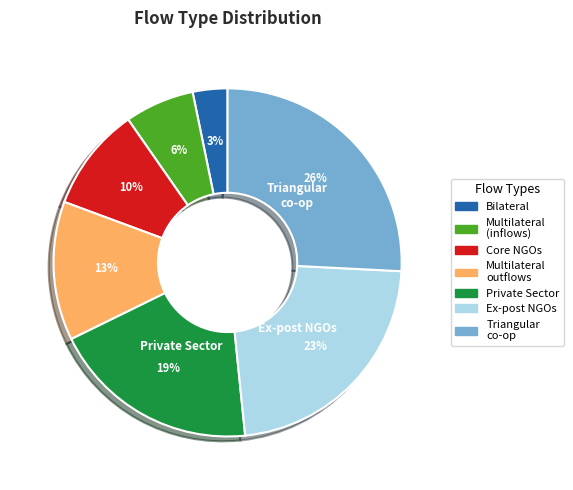

Does any single category account for the majority?

No